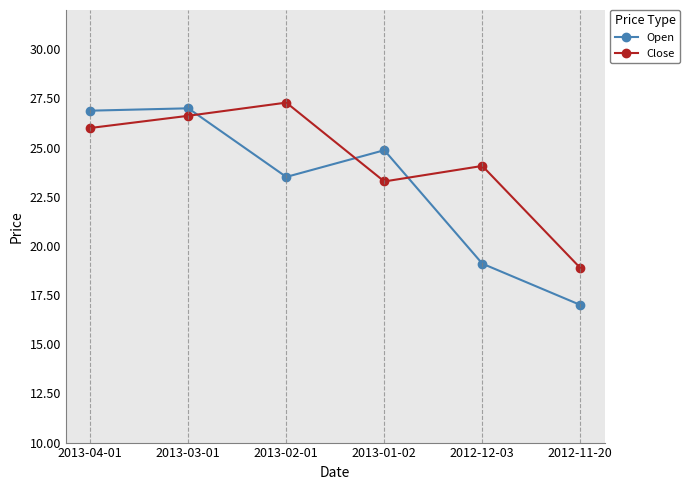

At which label is Open closest to 22?

2013-02-01